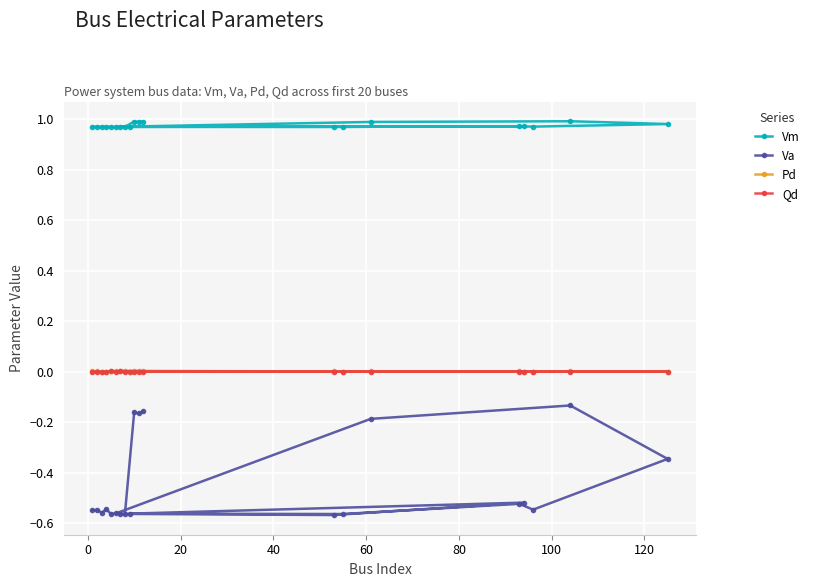

What is the sum of all Va values?

-8.9